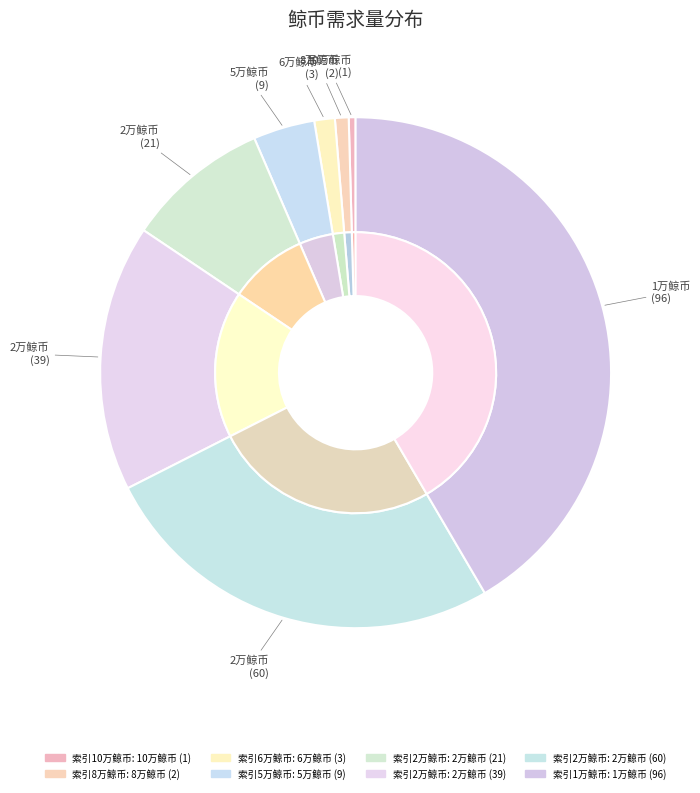

To the nearest percent, what portion does 7 represent?

26%